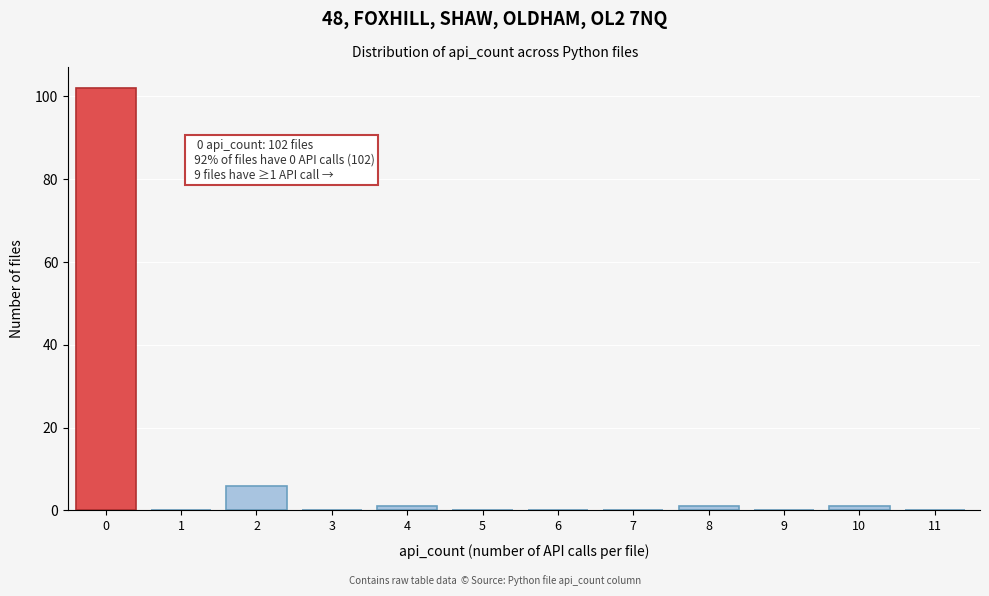

Reading left to right, what are all the values shown in this chart?

0=102	1=0	2=6	3=0	4=1	5=0	6=0	7=0	8=1	9=0	10=1	11=0